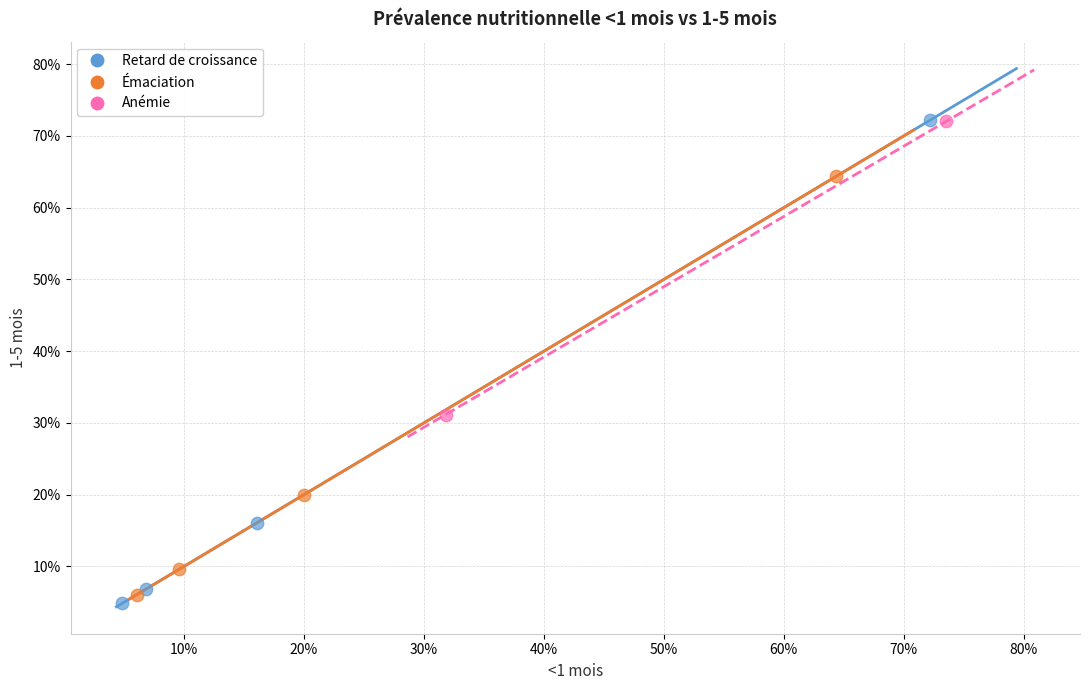

What are all the series names shown in the legend?

Retard de croissance, Émaciation, Anémie